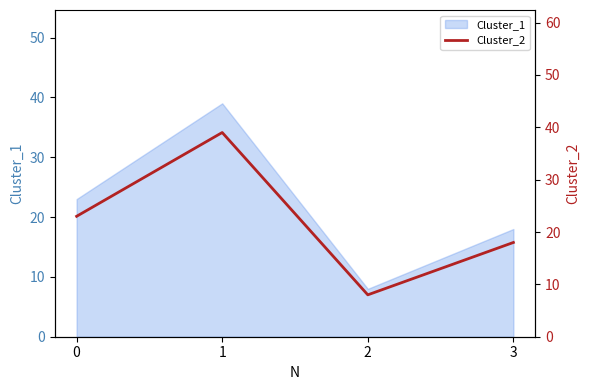

Where is the first local minimum?

2